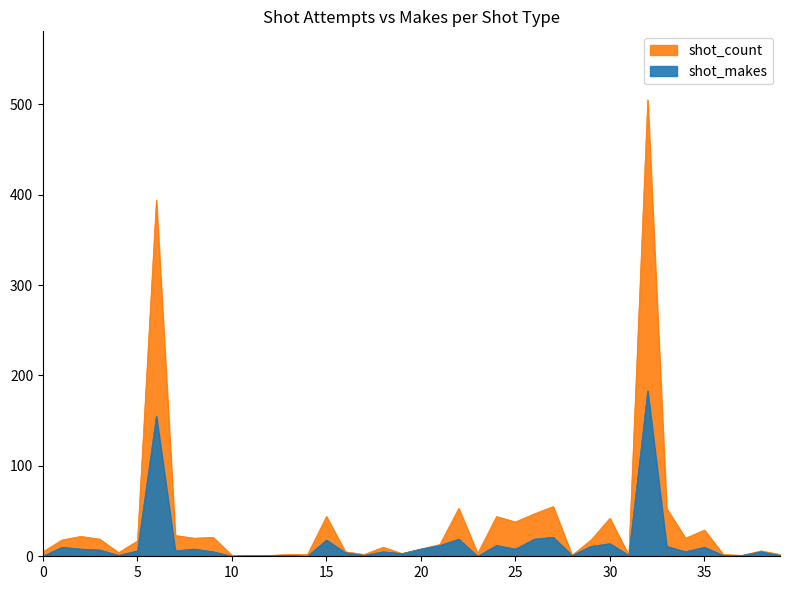

Is the value of shot_makes at 14 greater than the value of shot_count at 40?

No